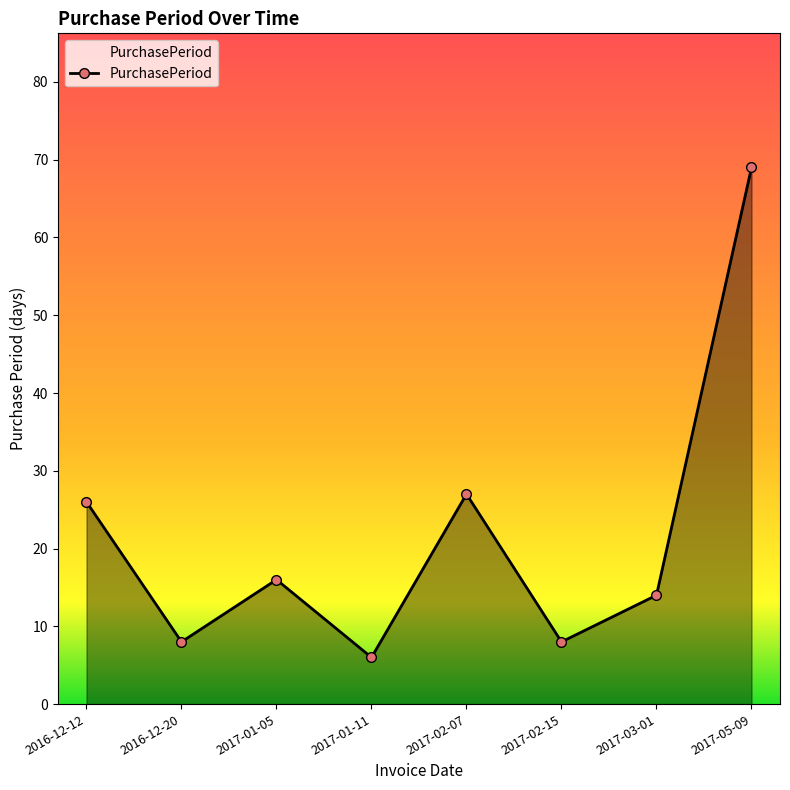

At which label is the value closest to 37?

2017-02-07